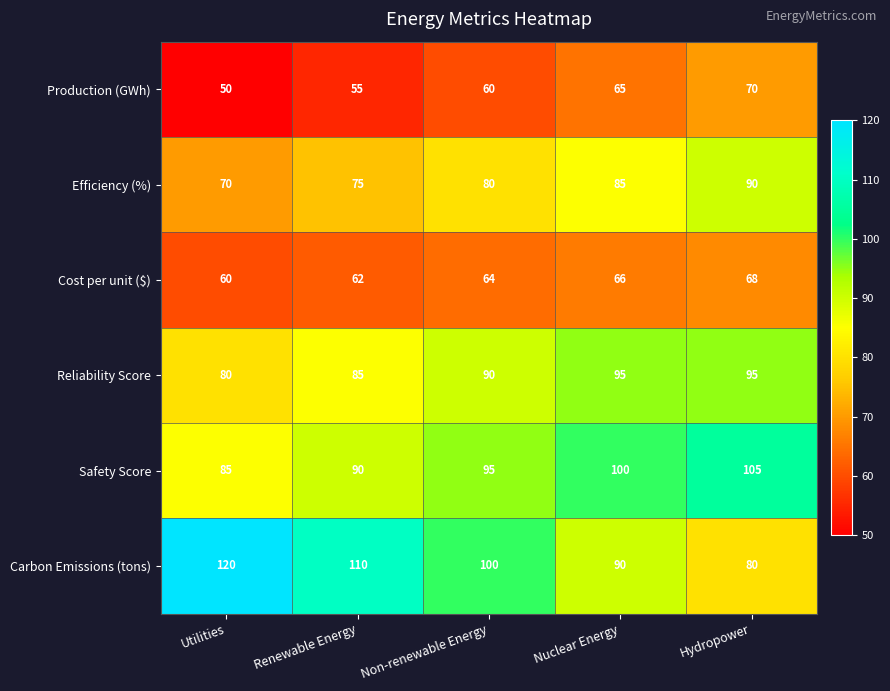

Reading left to right, extract all data points from this chart.

Production (GWh): 50	55	60	65	70
Efficiency (%): 70	75	80	85	90
Cost per unit ($): 60	62	64	66	68
Reliability Score: 80	85	90	95	95
Safety Score: 85	90	95	100	105
Carbon Emissions (tons): 120	110	100	90	80